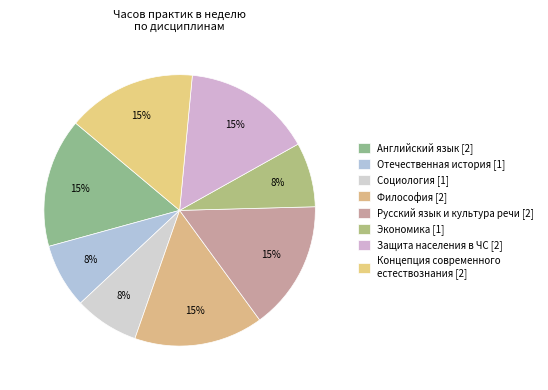

Count the number of slices in the pie.

8